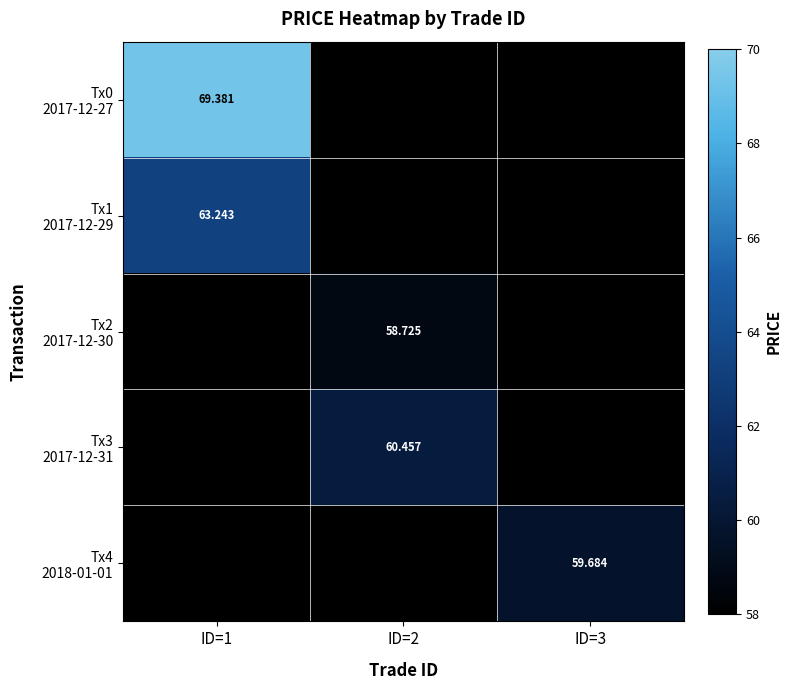

What is the difference between the maximum and minimum values in the Tx1 2017-12-29 series?

63.2